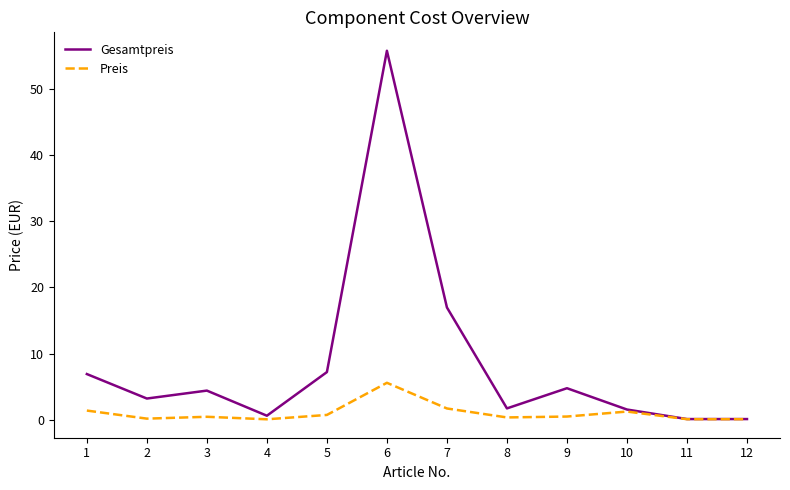

The Gesamtpreis series shows 1.7 at 8. True or false?

True